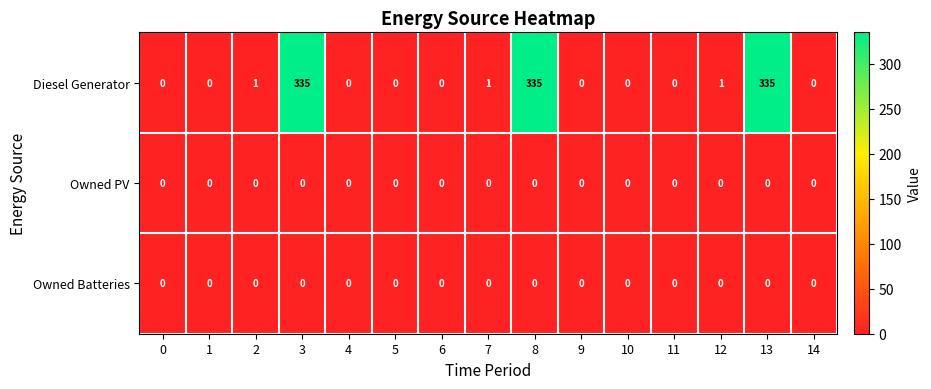

Which series changed the most between 1 and 7?

Diesel Generator